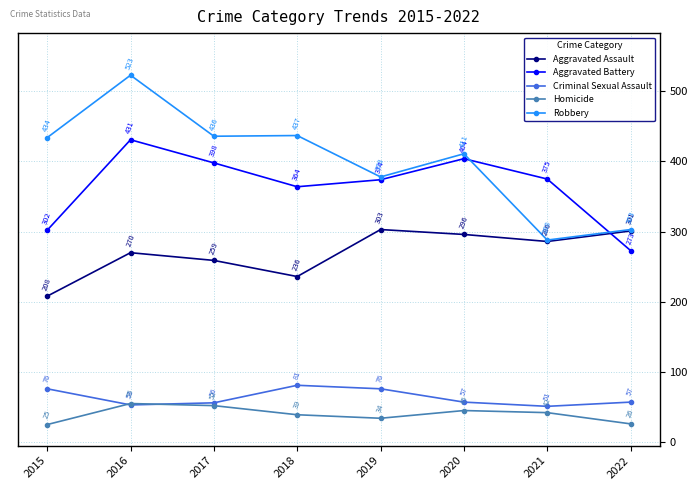

What is the difference between the Criminal Sexual Assault values at 2019 and 2021?

25